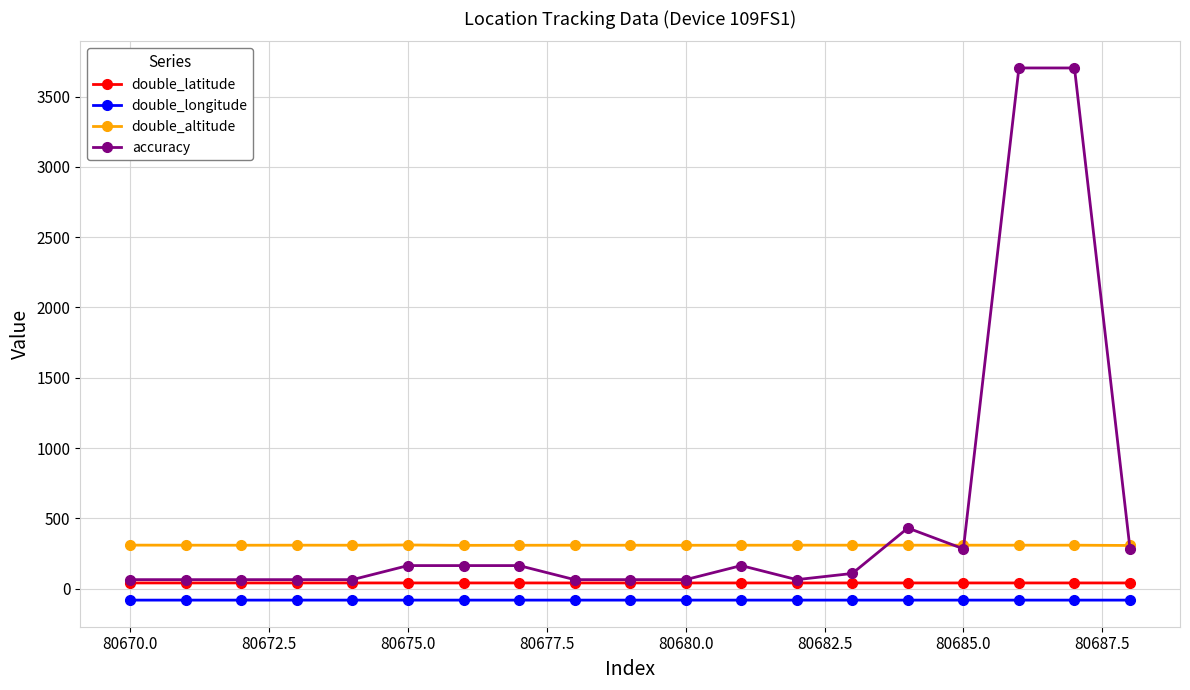

True or false: accuracy has more than 0 points higher than both neighbors.

True